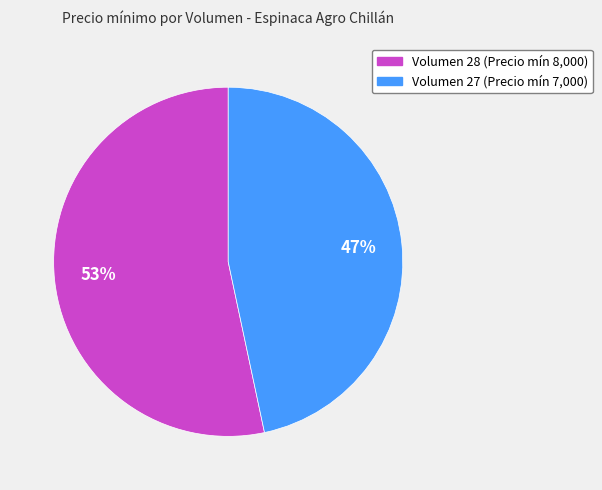

Does any single category account for the majority?

Yes